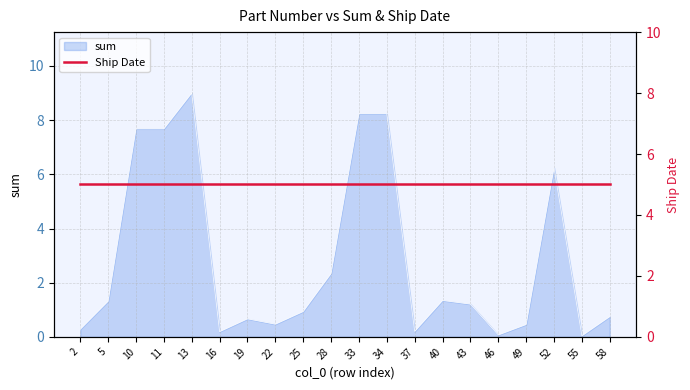

Which category has the lowest value across all series?

55